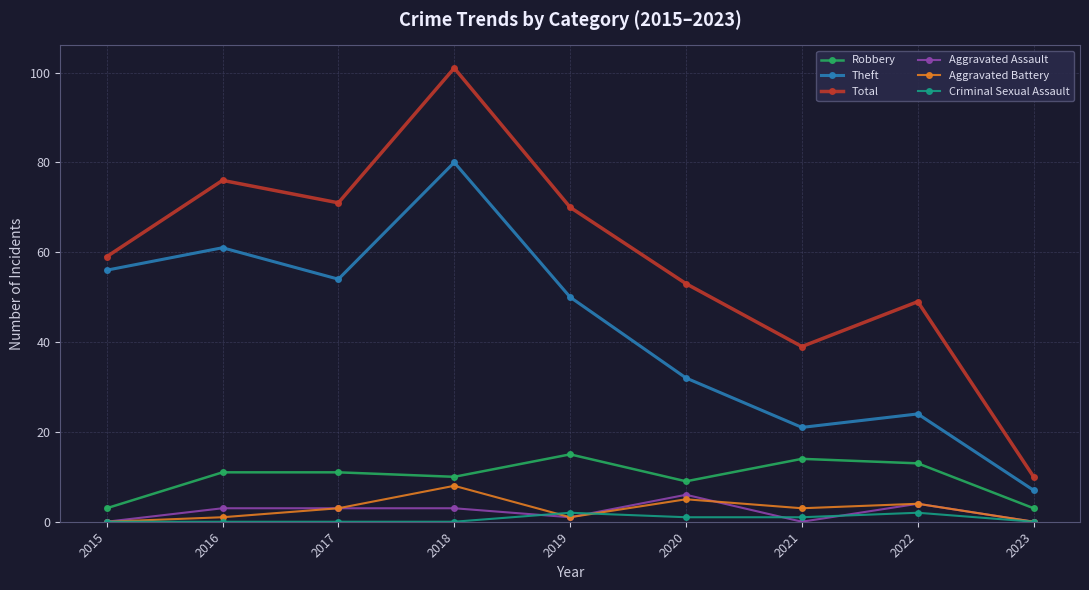

Is the value of Theft at 2016 greater than the value of Aggravated Battery at 2015?

Yes